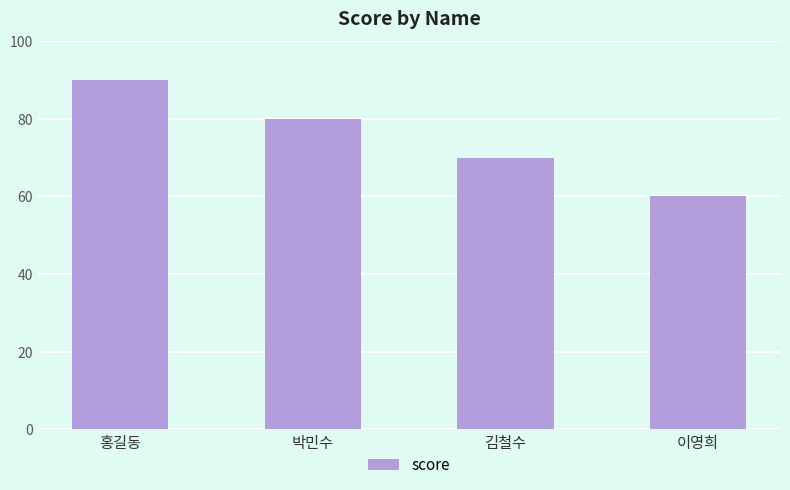

Read the value at 김철수.

70